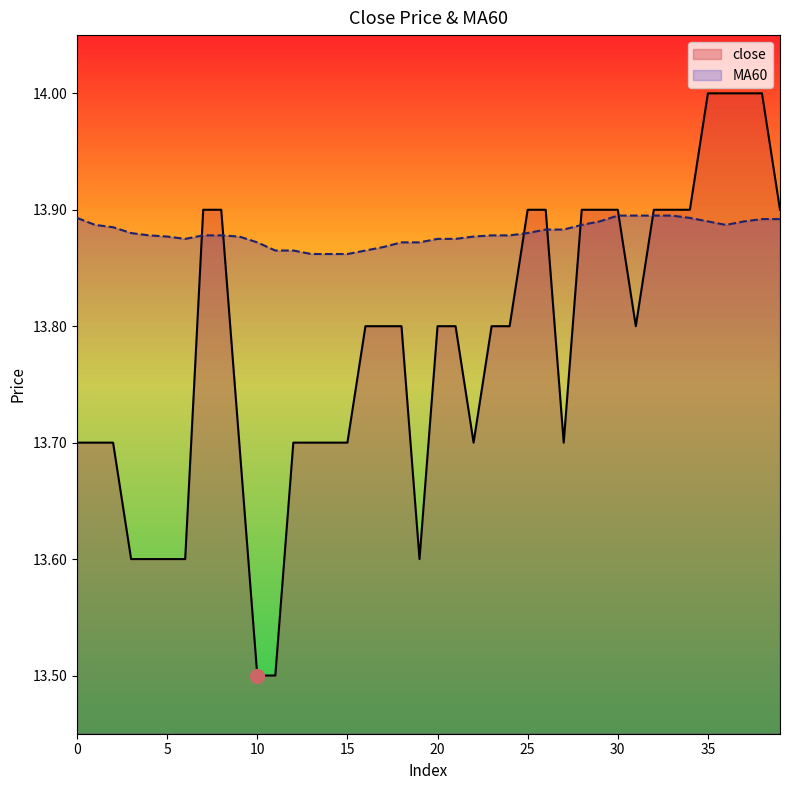

True or false: close and MA60 cross at least once.

True